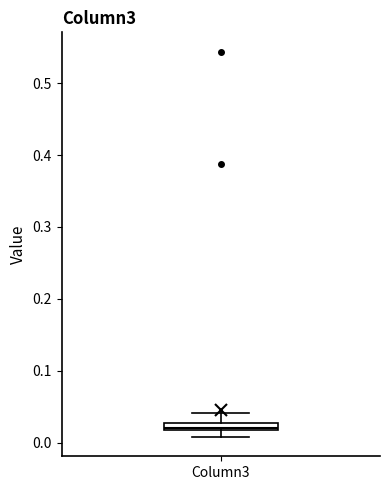

Where is the upper edge of the box for Column3 on the y-axis? The values are not printed on the chart, so give them approximately, as read against the axis.

0.03